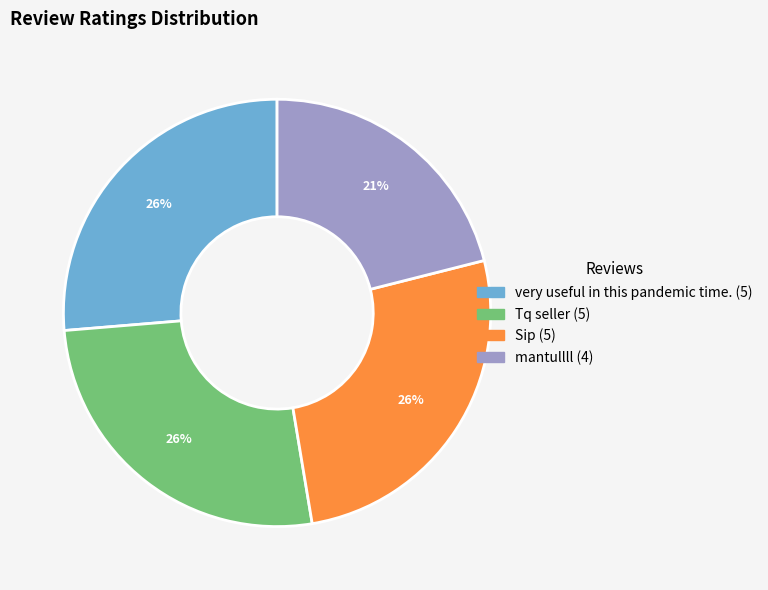

To the nearest percent, what is the difference between the largest and smallest slice percentages?

5%